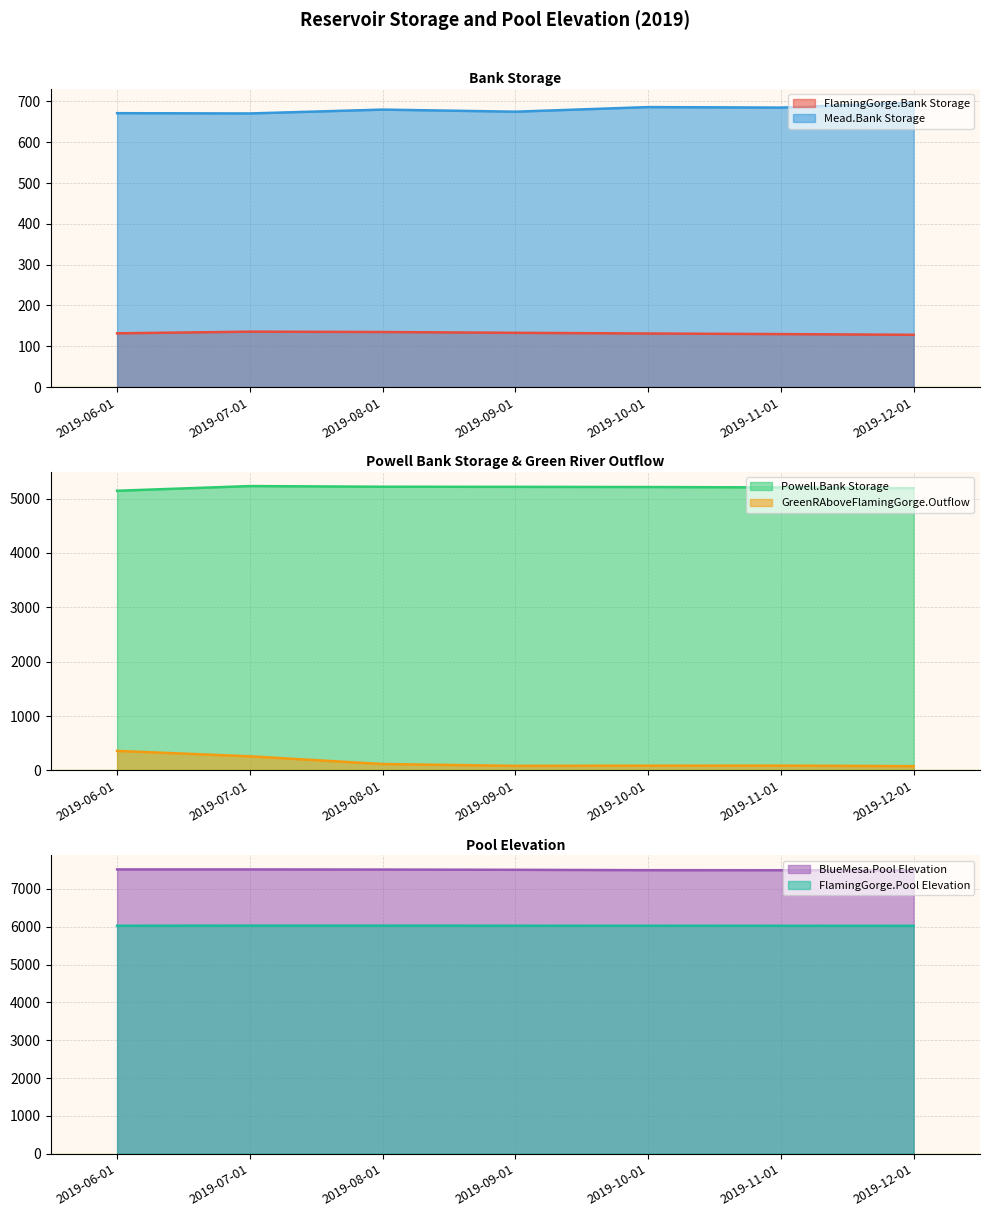

List the labels in order of BlueMesa.Pool Elevation value, largest first.

2019-07-01, 2019-06-01, 2019-08-01, 2019-09-01, 2019-10-01, 2019-11-01, 2019-12-01